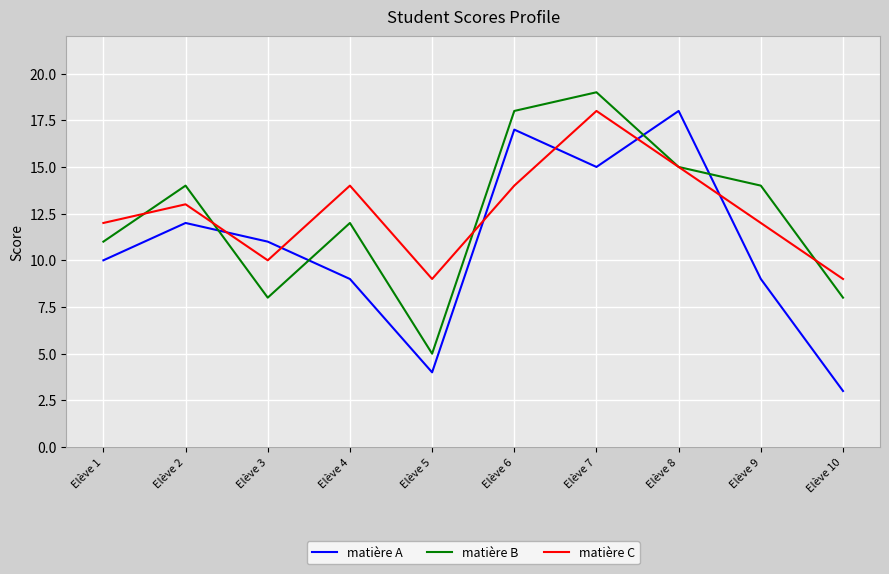

What is the sum of all matière A values?

108